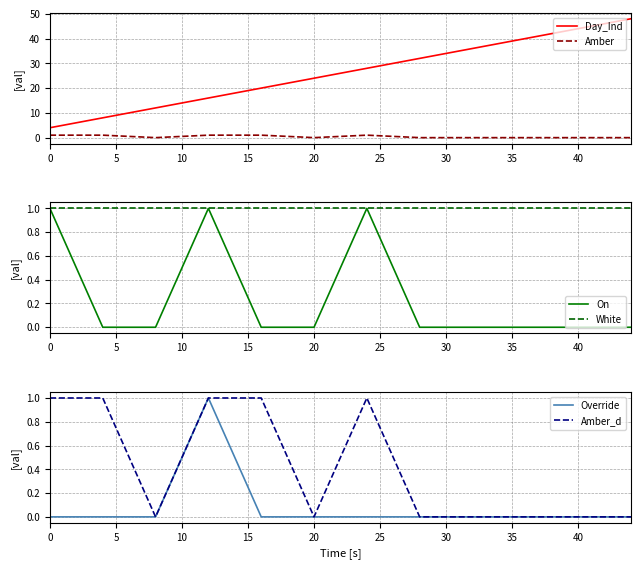

What is the highest value of the On series?

1